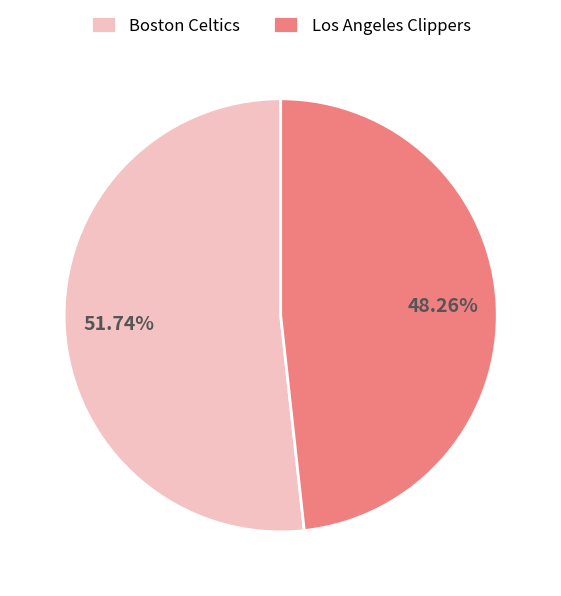

What is the majority slice?

Boston Celtics